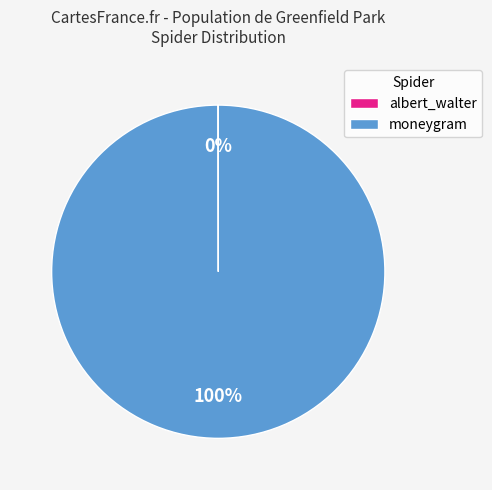

To the nearest percent, what portion does moneygram represent?

100%